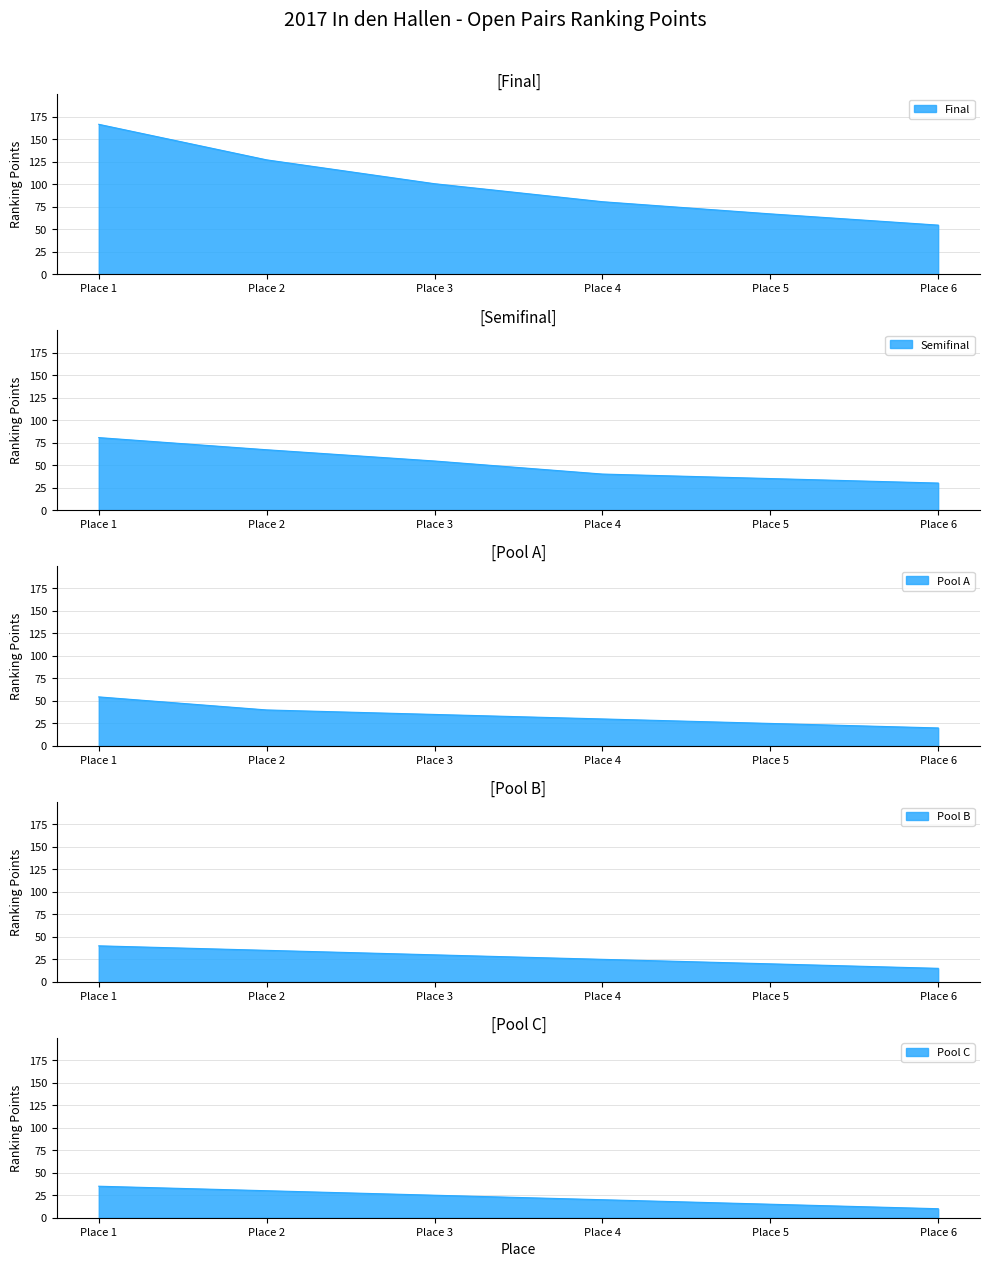

True or false: Pool B and Pool C cross at least once.

False